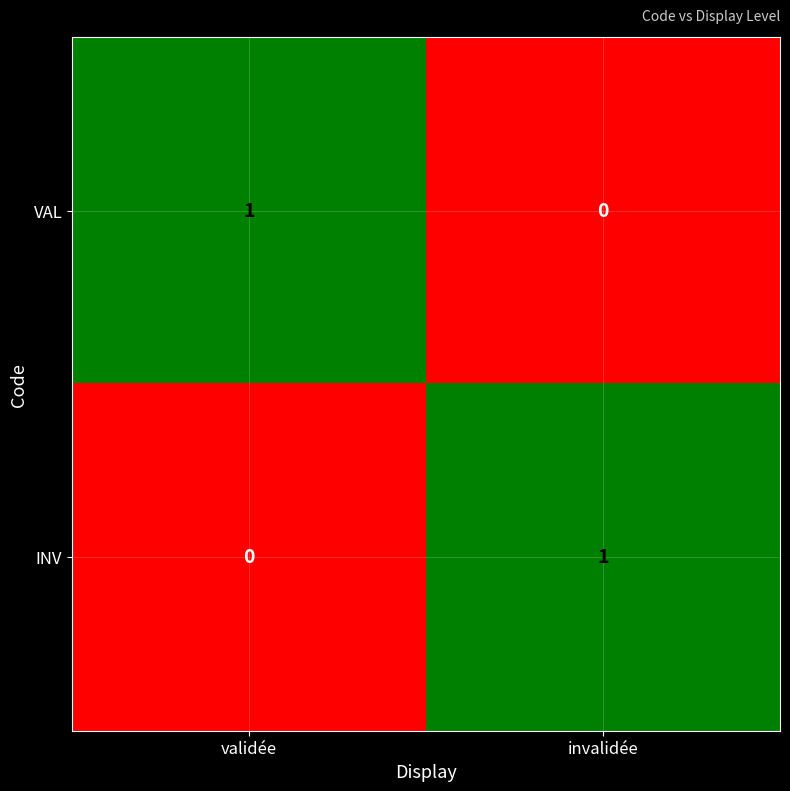

Reading left to right, what are all the values shown in this chart?

VAL: validée=1	invalidée=0
INV: validée=0	invalidée=1